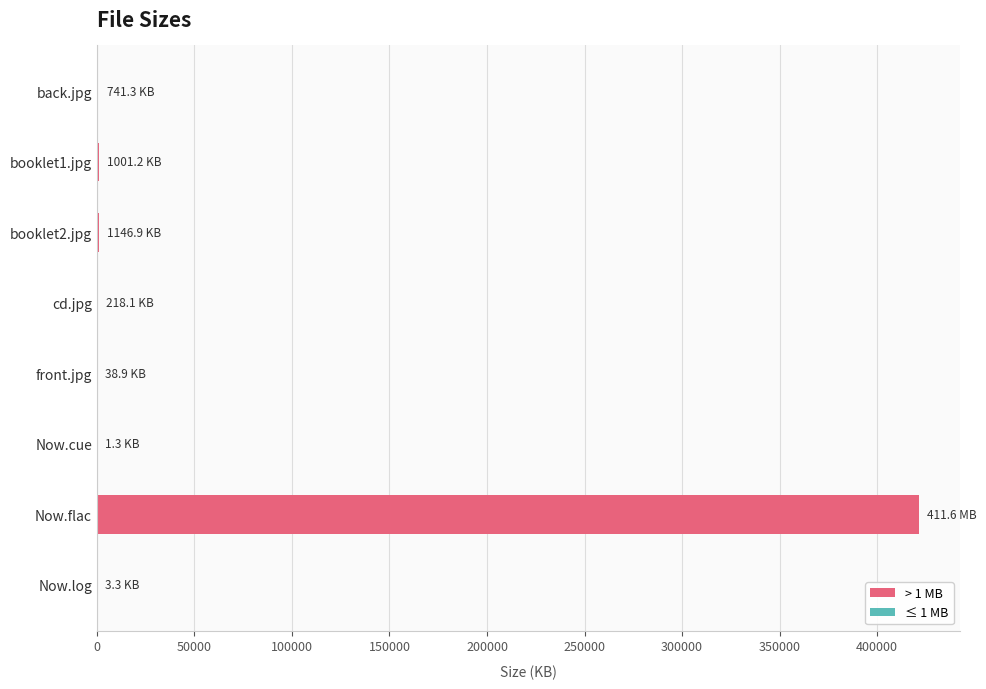

Which category has the highest value across all series?

Now.flac